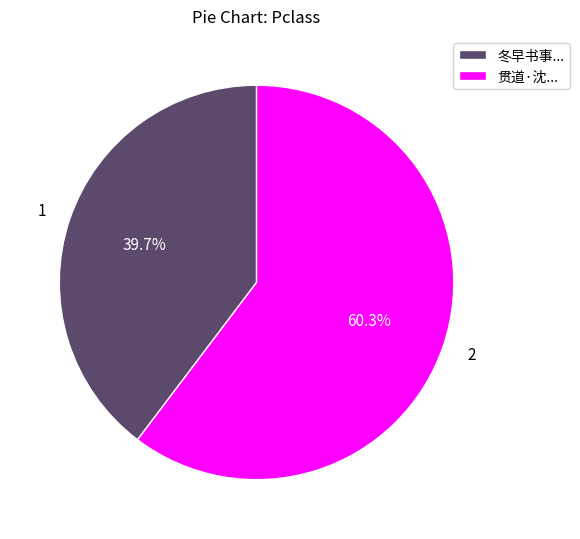

Which has a higher value, 冬早书事... or 贯道·沈...?

贯道·沈...